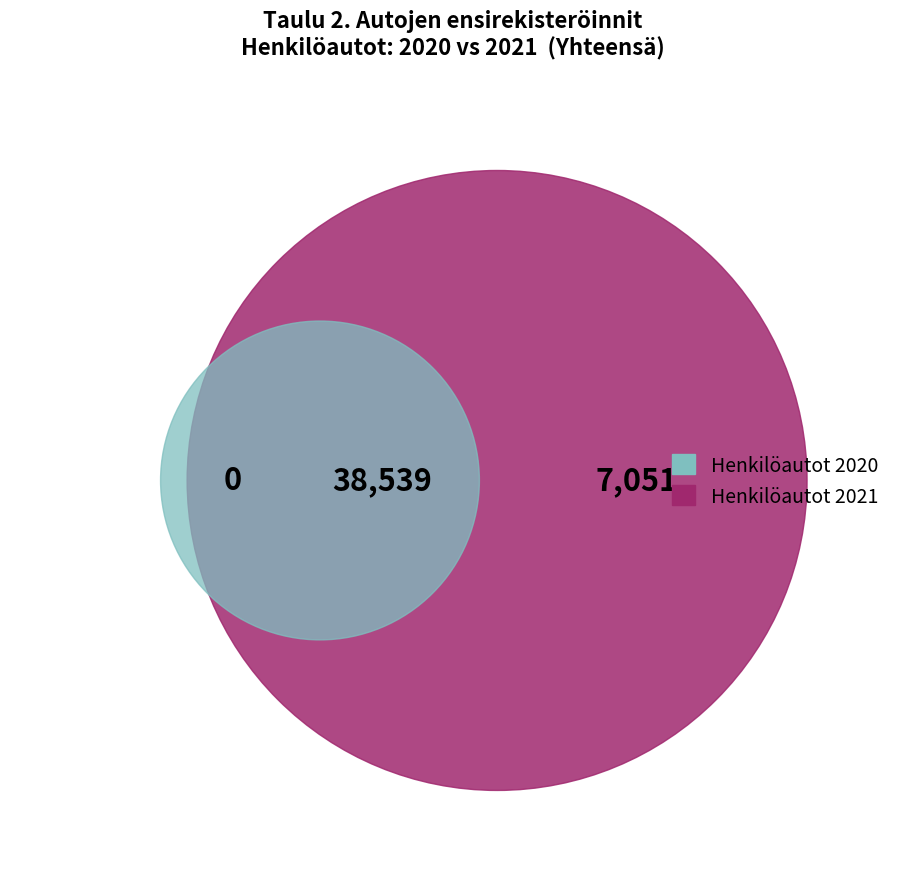

Is there any slice that represents more than half of the pie?

No